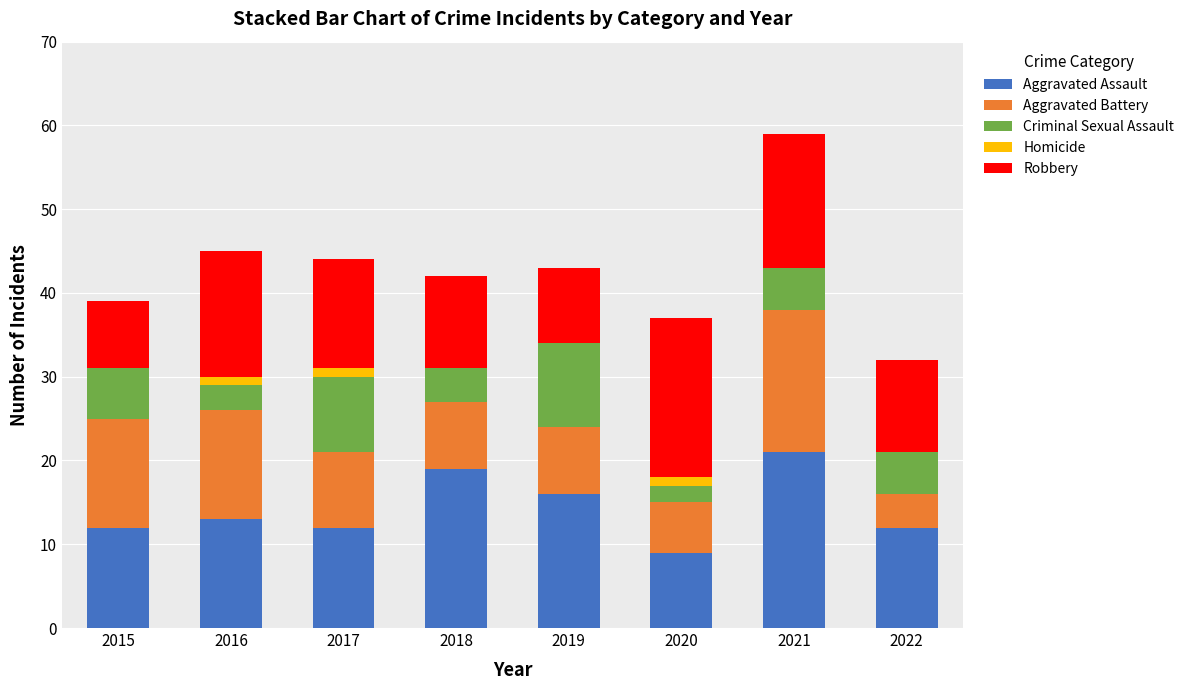

What is the sum of the Aggravated Assault values at 2022 and 2018?

31